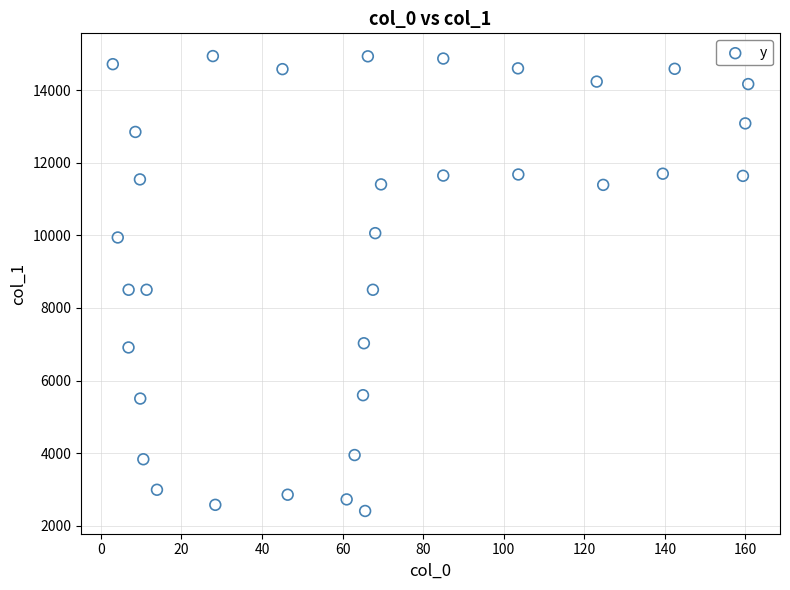

What is the range of X values (max minus min)?

157.7